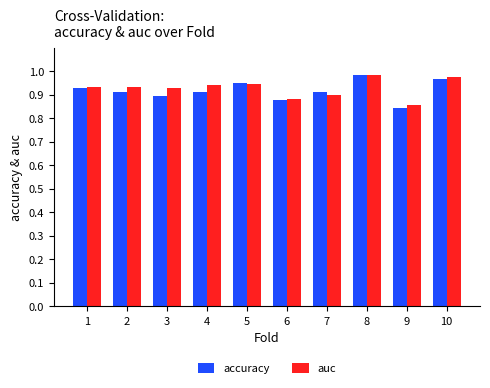

Are the bars horizontal?

No